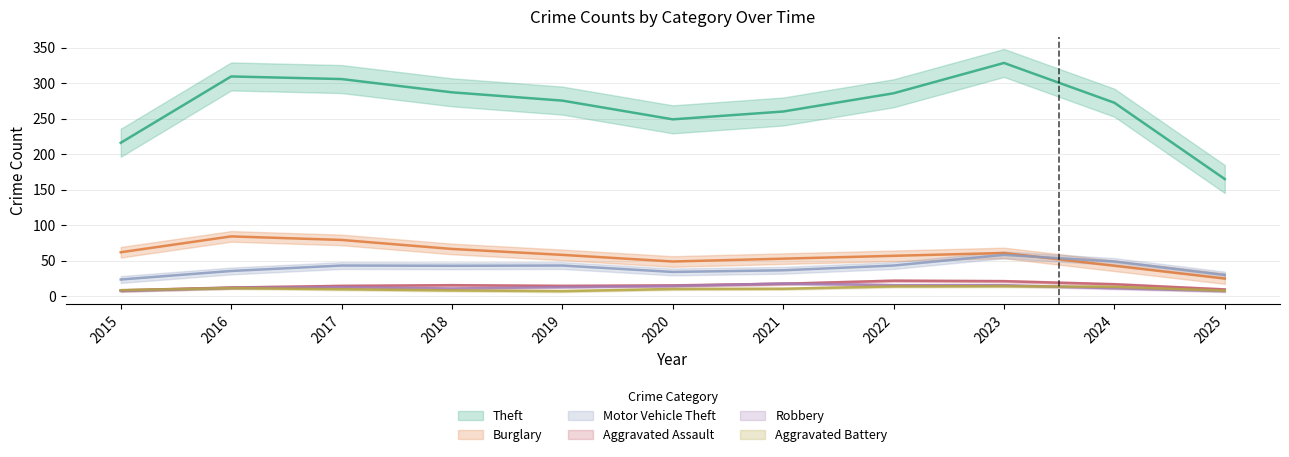

How many interior local peaks does the Aggravated Battery series have?

2